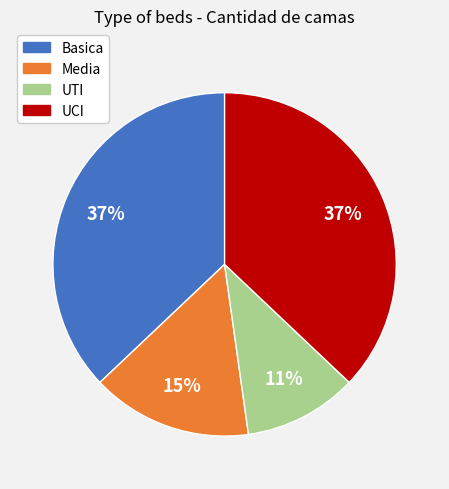

How many slices are in this pie chart?

4